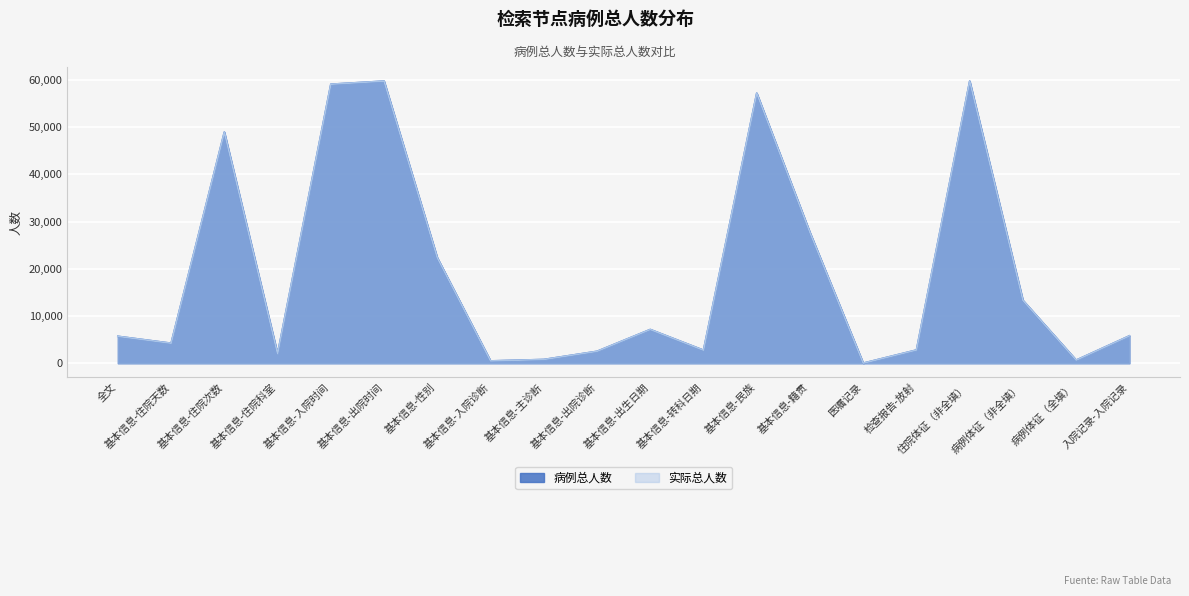

Reading right to left, list all the values displayed in this chart.

病例总人数: 入院记录-入院记录=5796	病例体征（全填）=657	病例体征（非全填）=13312	住院体征（非全填）=59733	检查报告-放射=2798	医嘱记录=15	基本信息-籍贯=27673	基本信息-民族=57183	基本信息-转科日期=2762	基本信息-出生日期=7144	基本信息-出院诊断=2522	基本信息-主诊断=793	基本信息-入院诊断=490	基本信息-性别=22331	基本信息-出院时间=59737	基本信息-入院时间=59076	基本信息-住院科室=1998	基本信息-住院次数=48938	基本信息-住院天数=4237	全文=5701
实际总人数: 入院记录-入院记录=5796	病例体征（全填）=657	病例体征（非全填）=13312	住院体征（非全填）=59733	检查报告-放射=2798	医嘱记录=15	基本信息-籍贯=27673	基本信息-民族=57183	基本信息-转科日期=2762	基本信息-出生日期=7144	基本信息-出院诊断=2522	基本信息-主诊断=793	基本信息-入院诊断=490	基本信息-性别=22331	基本信息-出院时间=59737	基本信息-入院时间=59076	基本信息-住院科室=1998	基本信息-住院次数=48938	基本信息-住院天数=4237	全文=5701